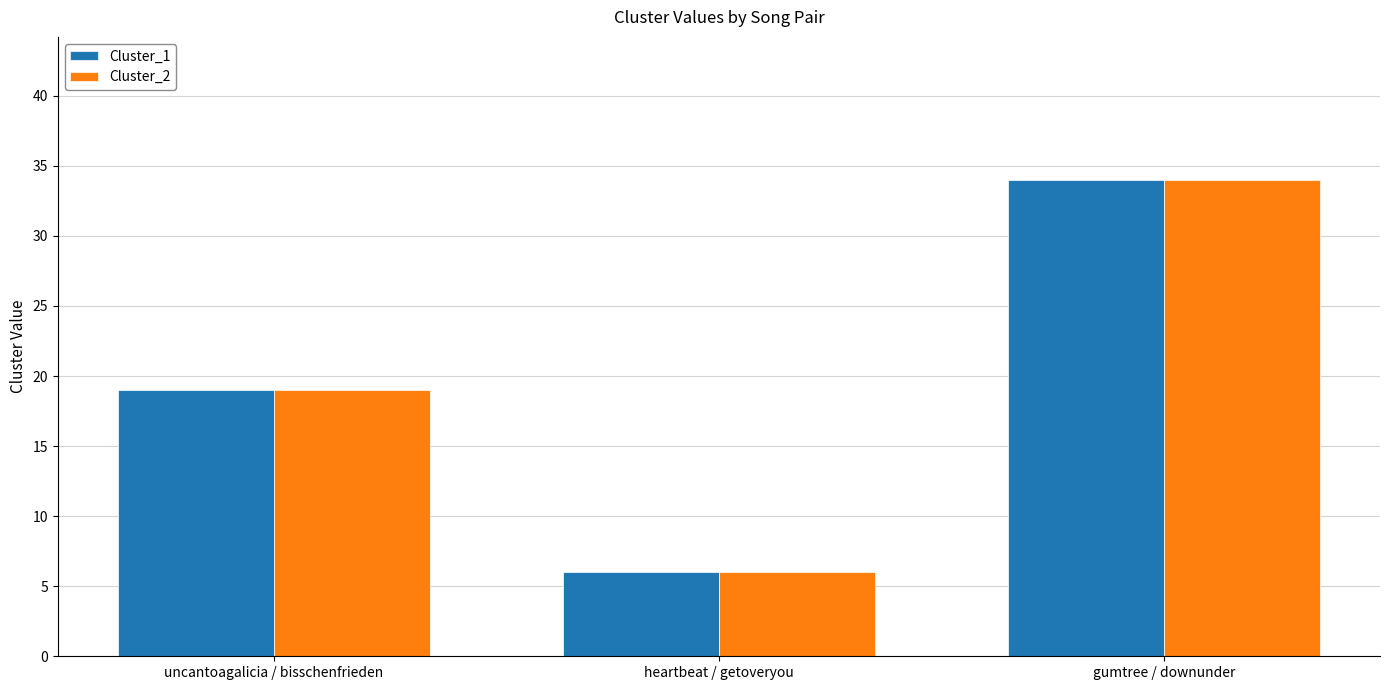

What is the sum of the Cluster_1 values at uncantoagalicia / bisschenfrieden and gumtree / downunder?

53